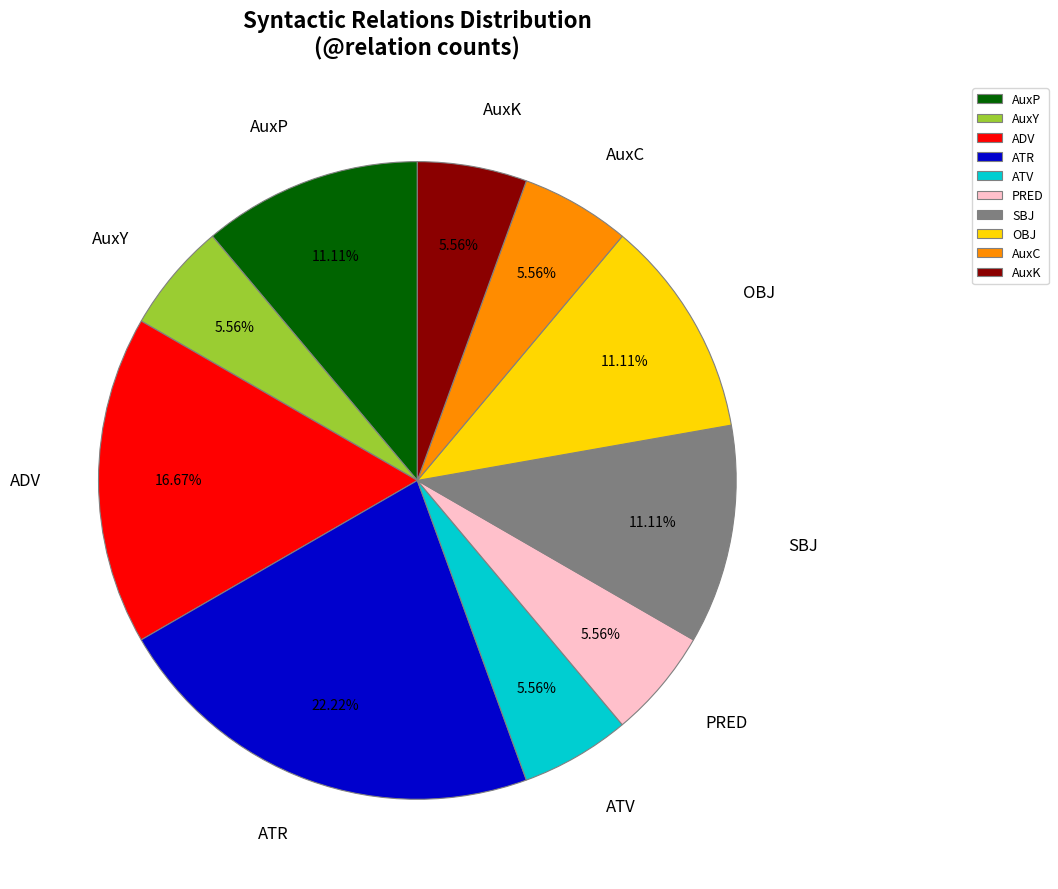

Is it true that PRED is 19% of the pie?

False